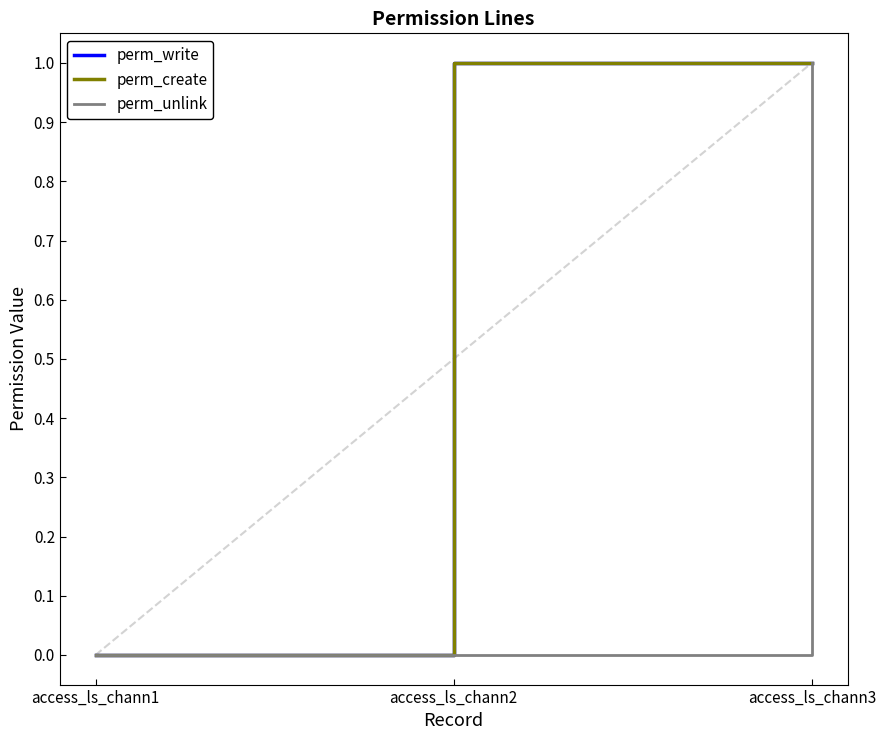

List the labels in order of perm_unlink value, smallest first.

access_ls_chann1, access_ls_chann2, access_ls_chann3